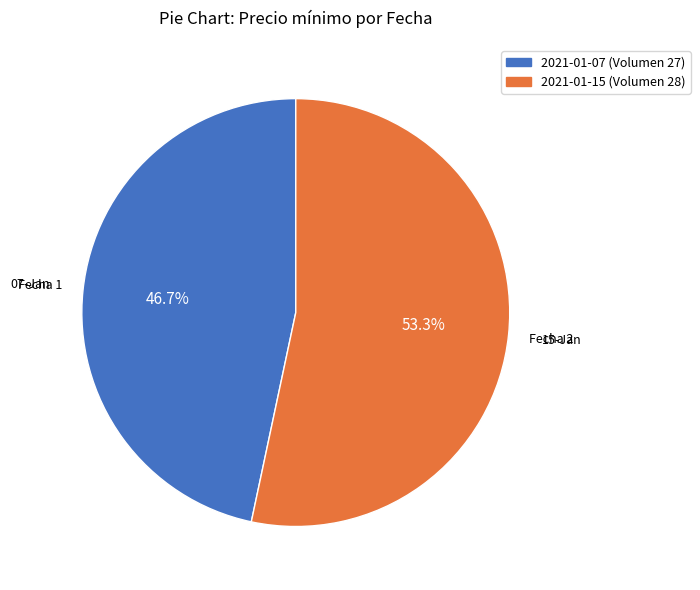

What percentage is NOT represented by 2021-01-15 (Volumen 28)?

46.7%